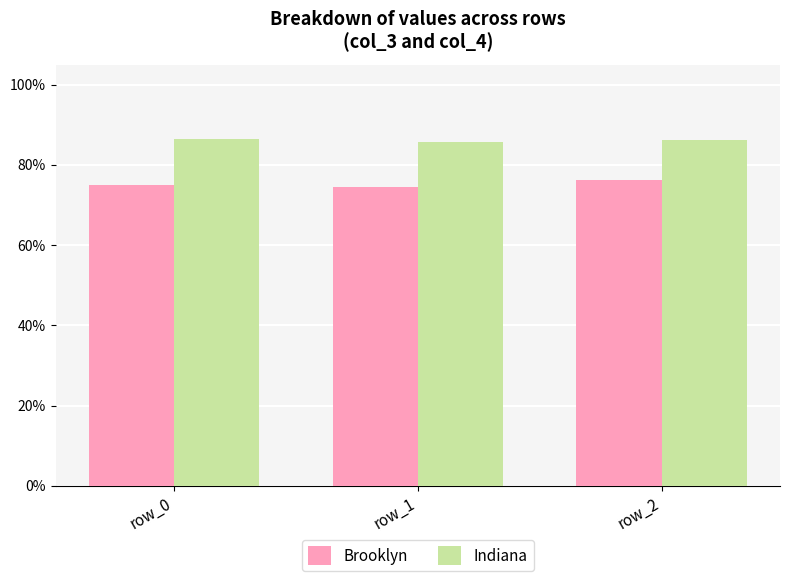

What are all the series names shown in the legend?

Brooklyn, Indiana